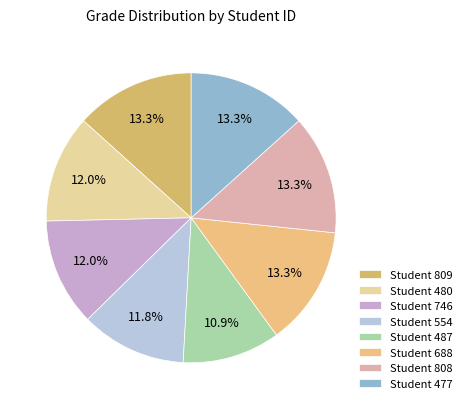

Count the number of slices in the pie.

8